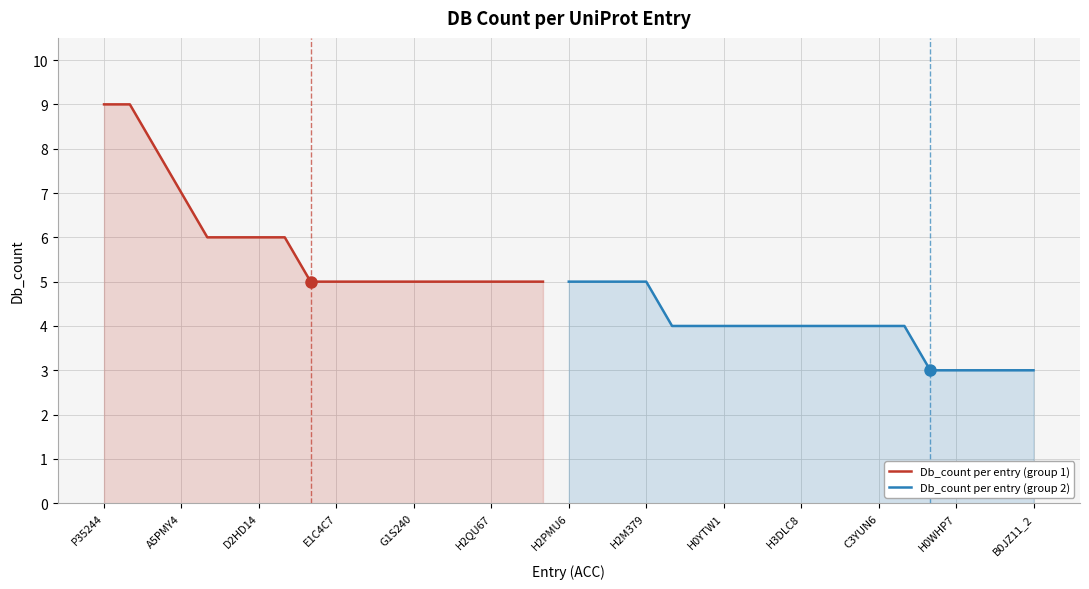

What is the difference between the second highest and second lowest values?

6